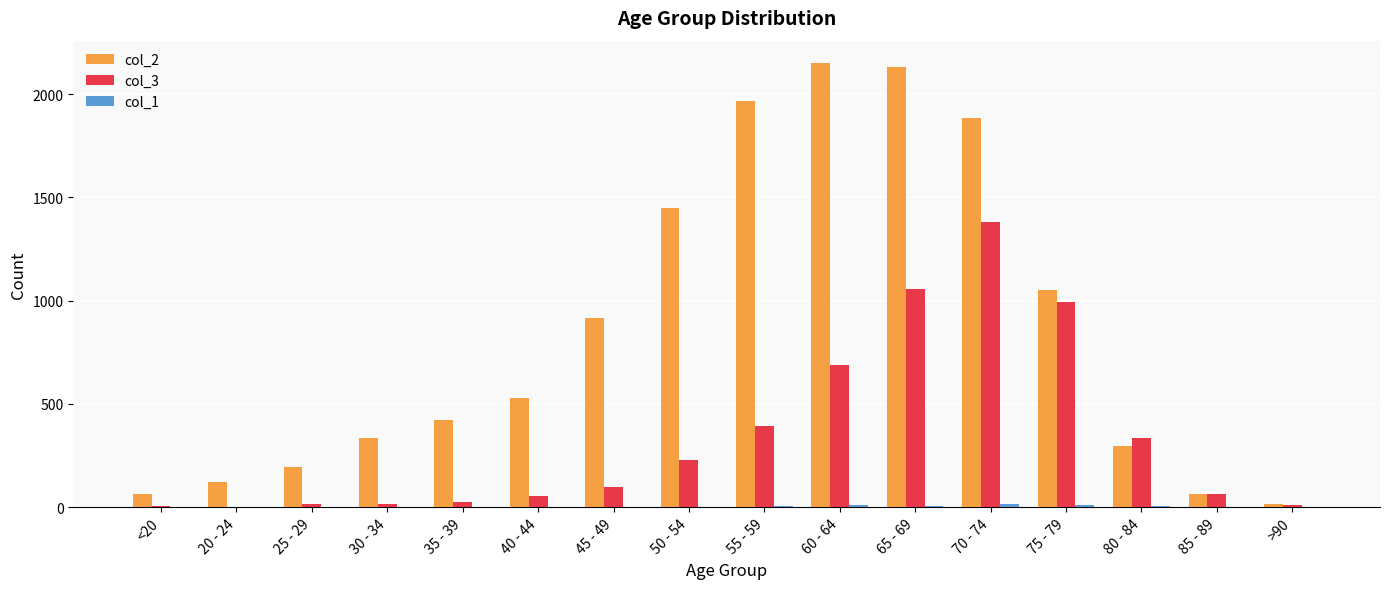

The col_2 series shows 15 at >90. True or false?

True